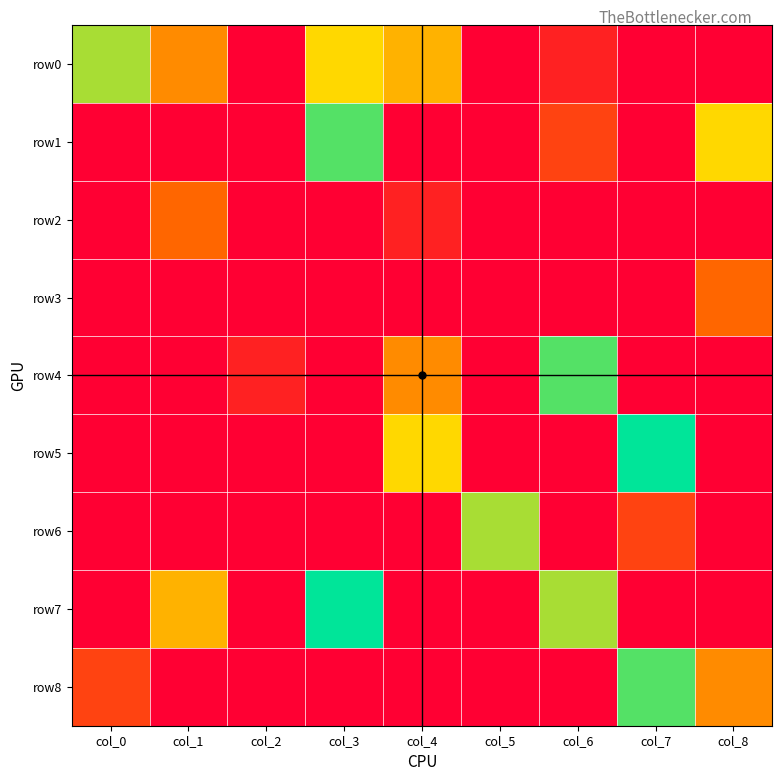

At how many categories does at least one series exceed 0?

9